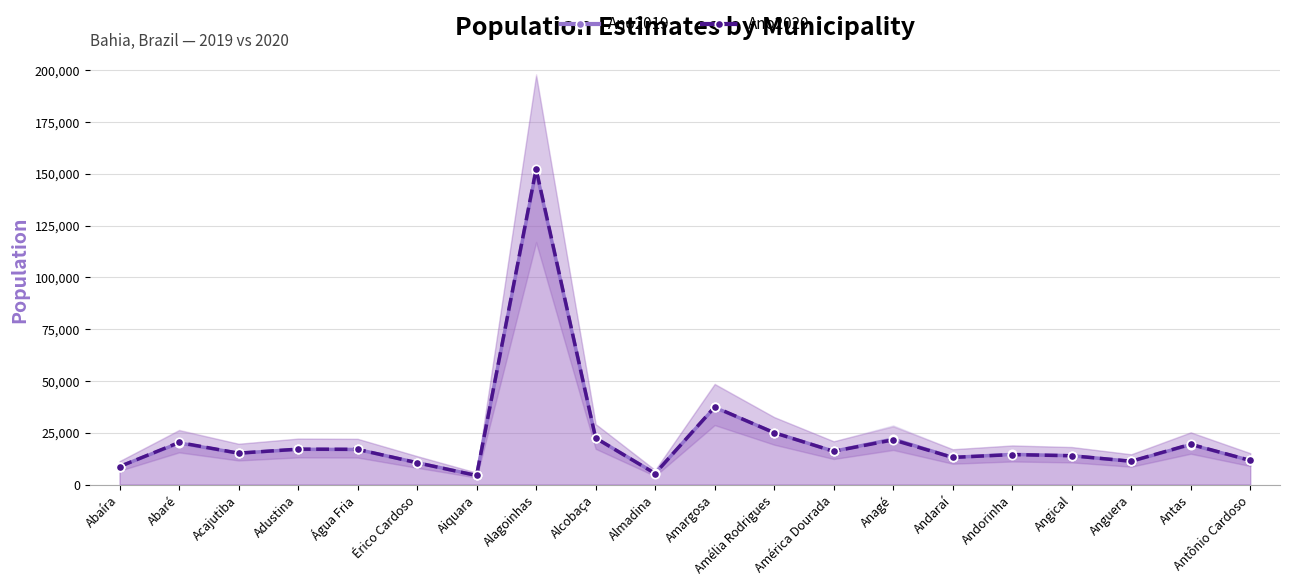

Reading left to right, list all the values displayed in this chart.

Ano2019: 8739	20086	15159	17040	16970	10610	4446	151596	22470	5464	37241	25102	16094	22005	13143	14595	13977	11221	19291	11683
Ano2020: 8710	20347	15187	17126	17033	10560	4416	152327	22490	5366	37441	25048	16090	21607	13132	14503	13938	11297	19479	11677